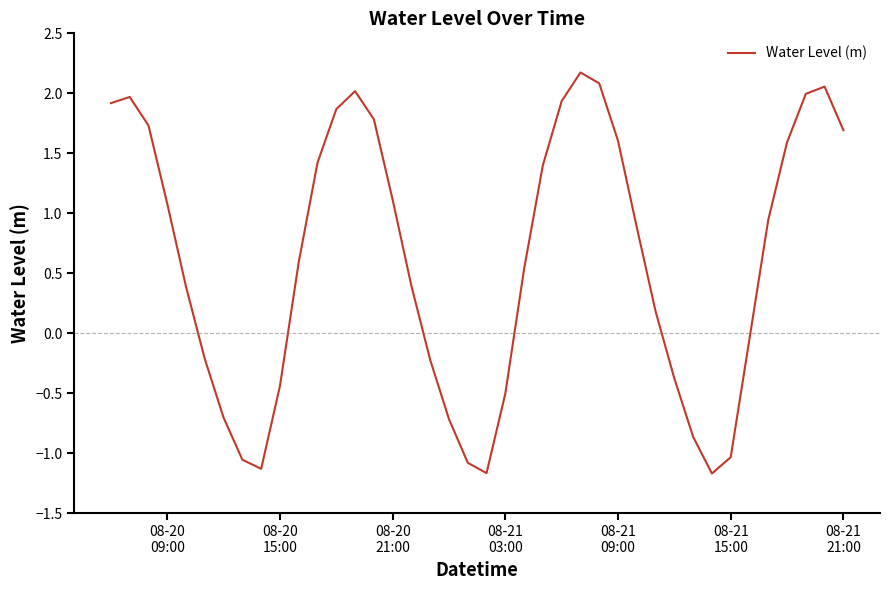

What is the minimum value shown in the chart?

-1.2